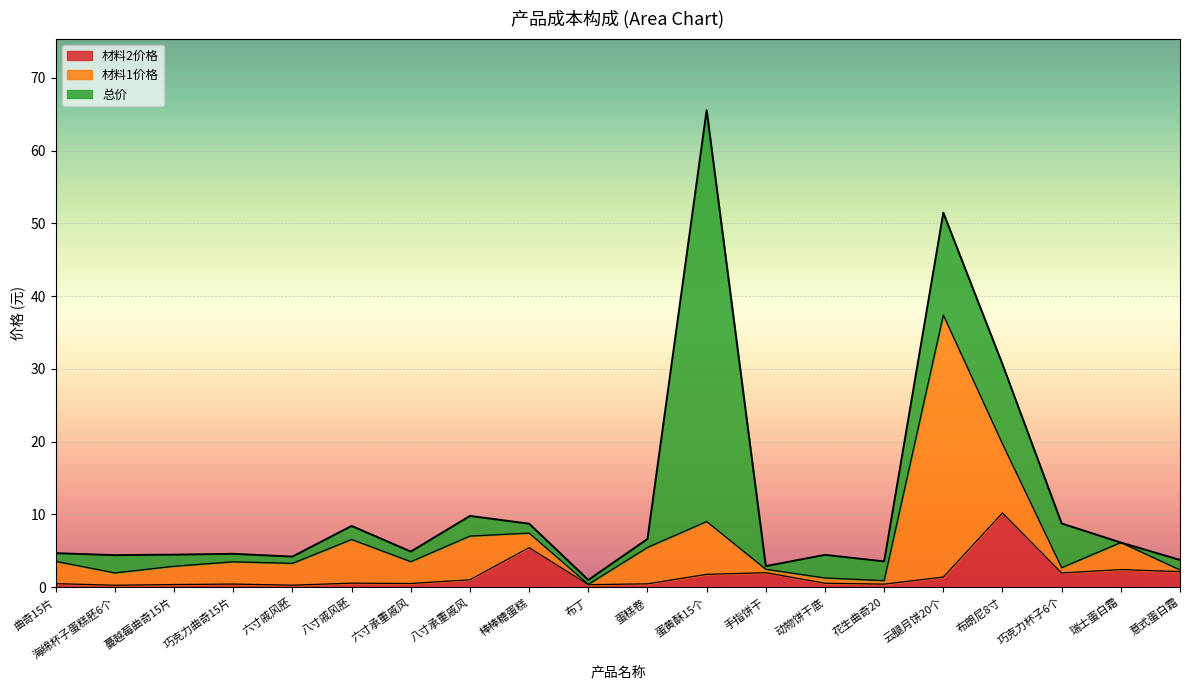

Which series changed the most between 蔓越莓曲奇15片 and 棒棒糖蛋糕?

材料2价格